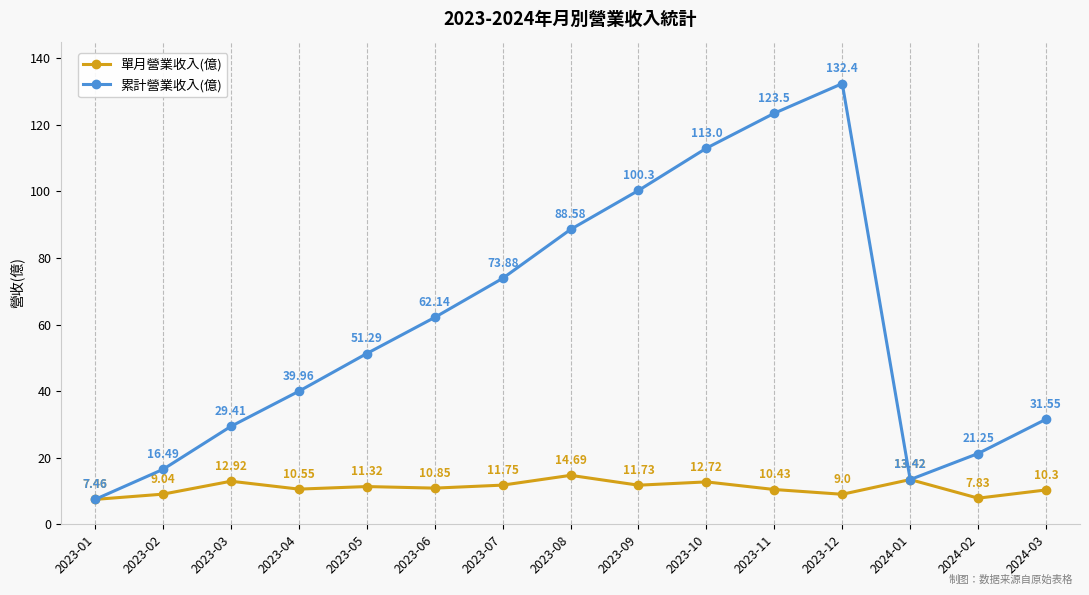

How many interior local peaks does the 累計營業收入(億) series have?

1